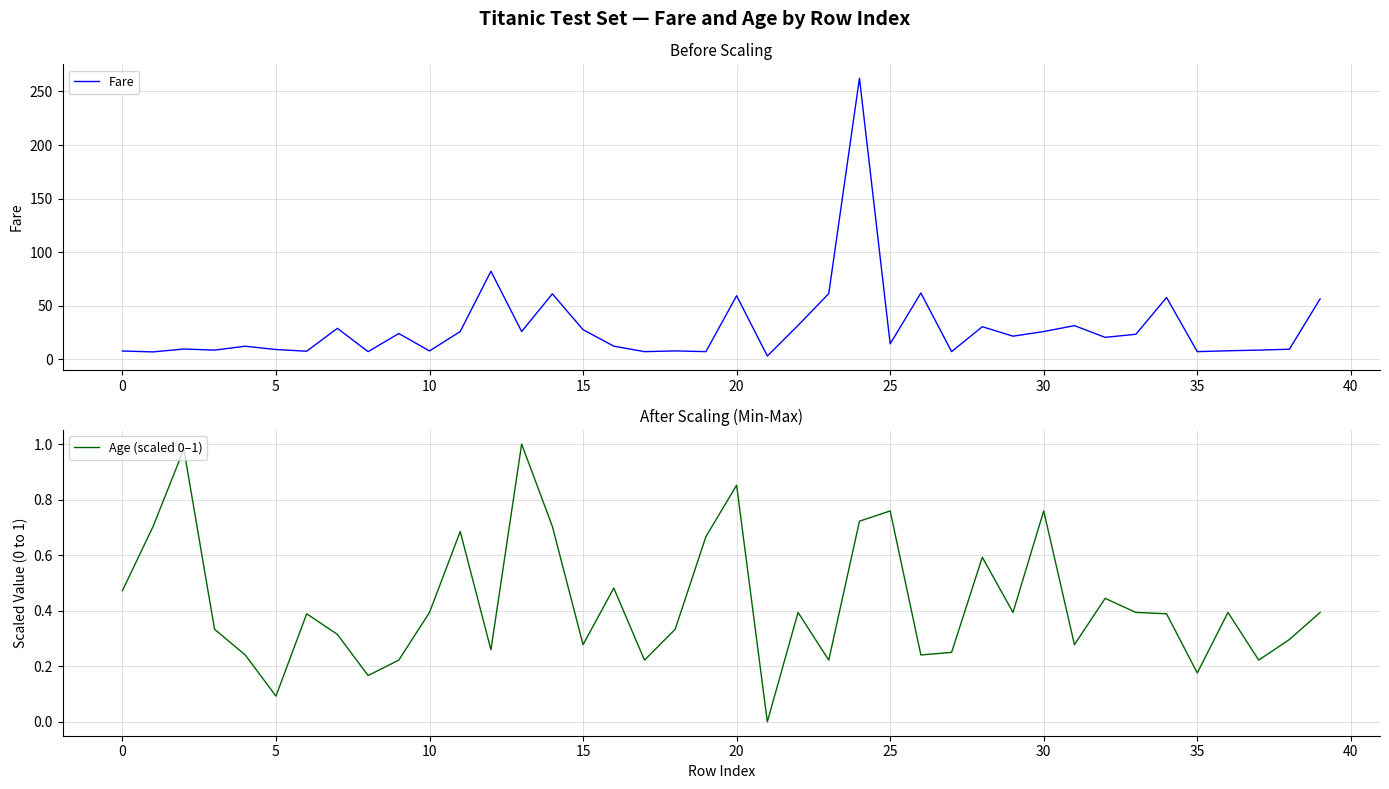

How many data points does each series have?

40